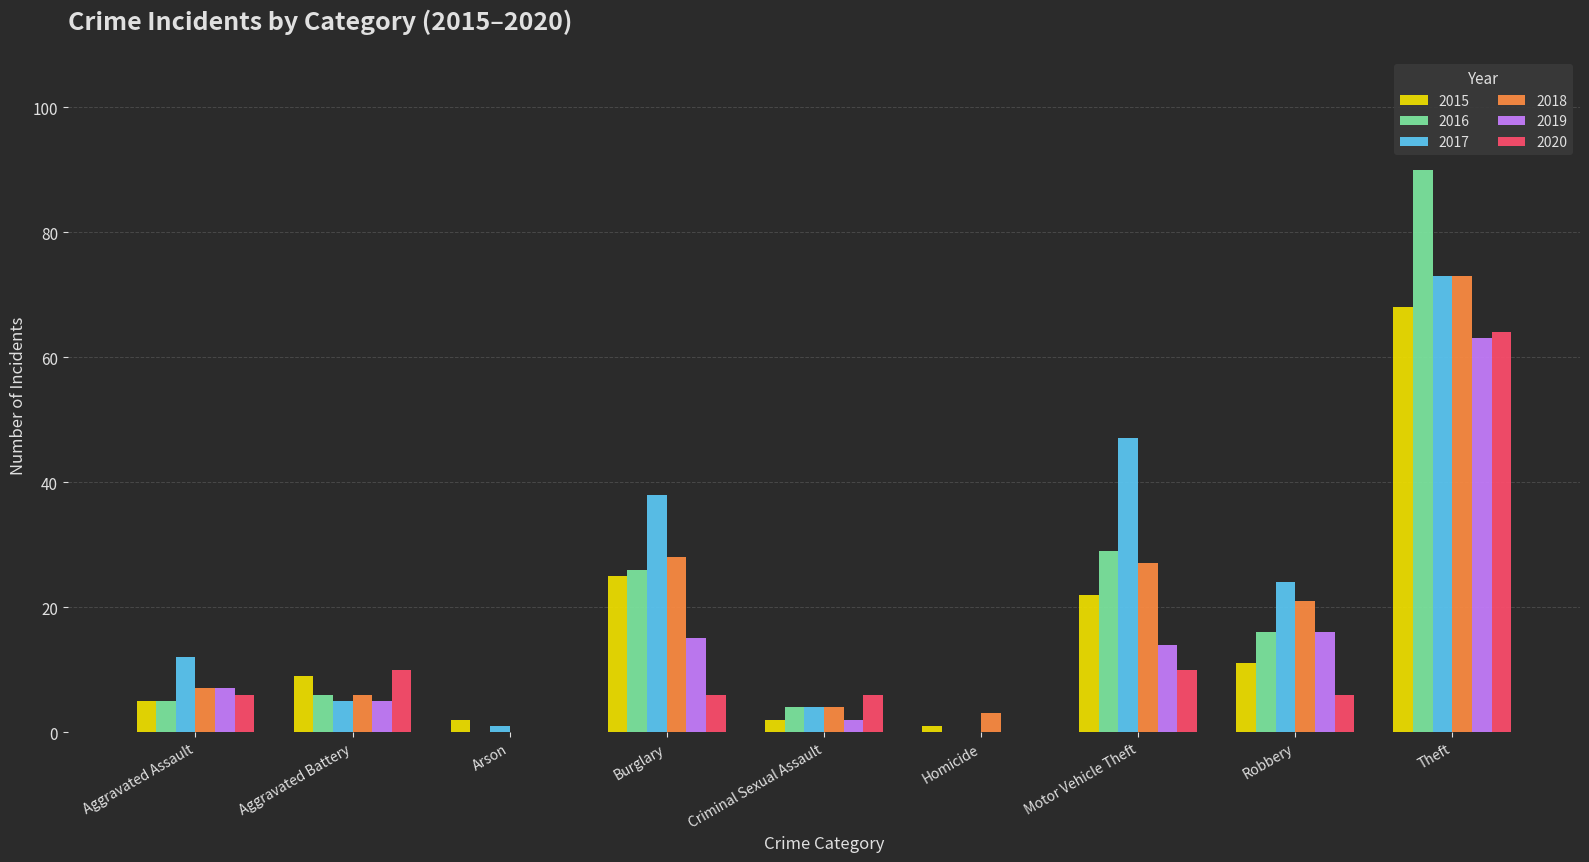

Which series changed the most between Aggravated Assault and Burglary?

2017